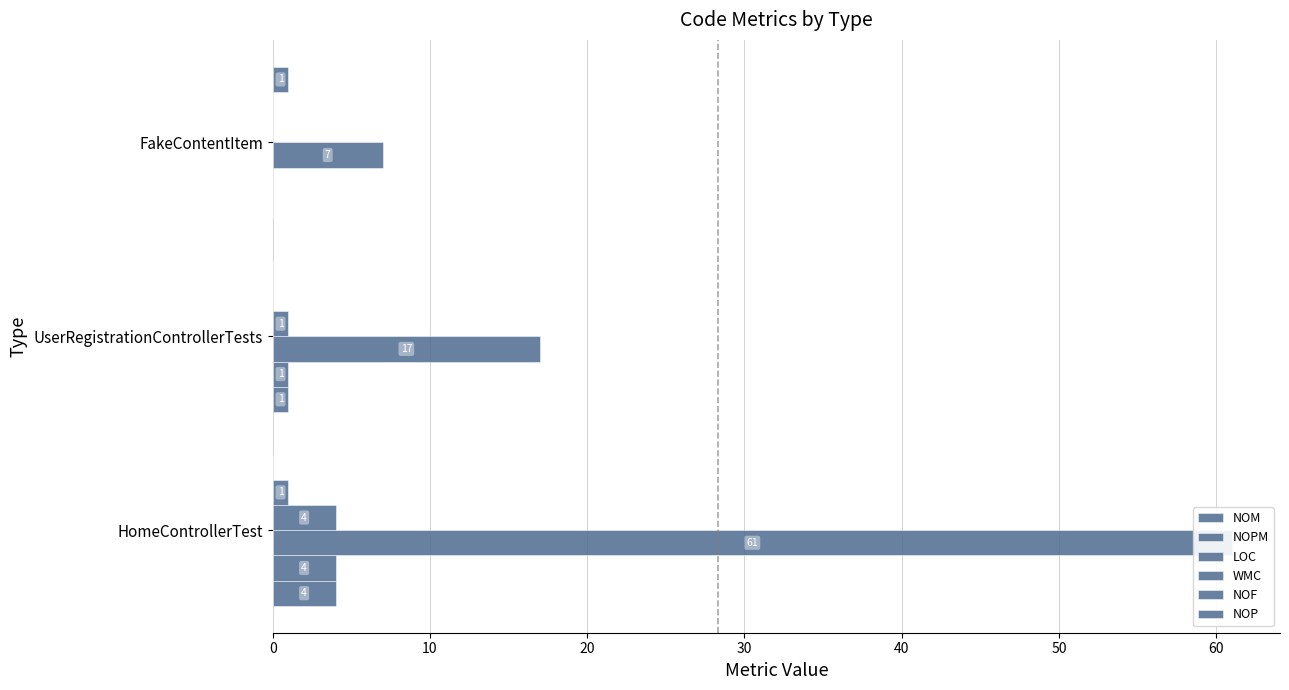

Which series has the widest spread of values?

LOC